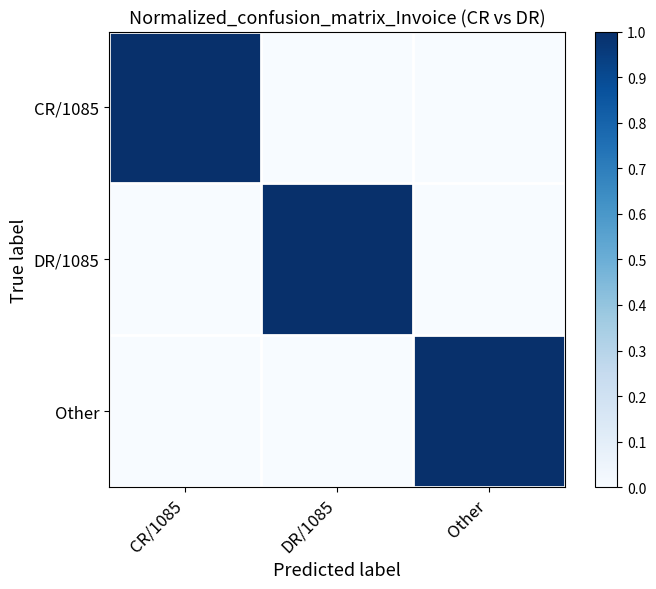

Reading right to left, transcribe all the data shown in this chart.

CR/1085: Other=0	DR/1085=0	CR/1085=1
DR/1085: Other=0	DR/1085=1	CR/1085=0
Other: Other=1	DR/1085=0	CR/1085=0